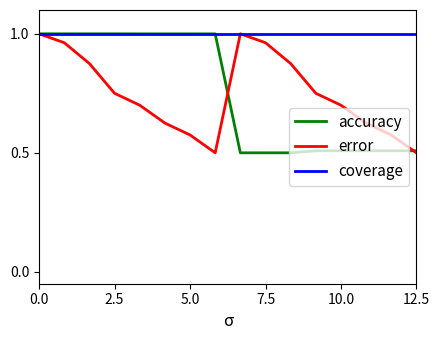

Which series has the largest total across all categories?

coverage